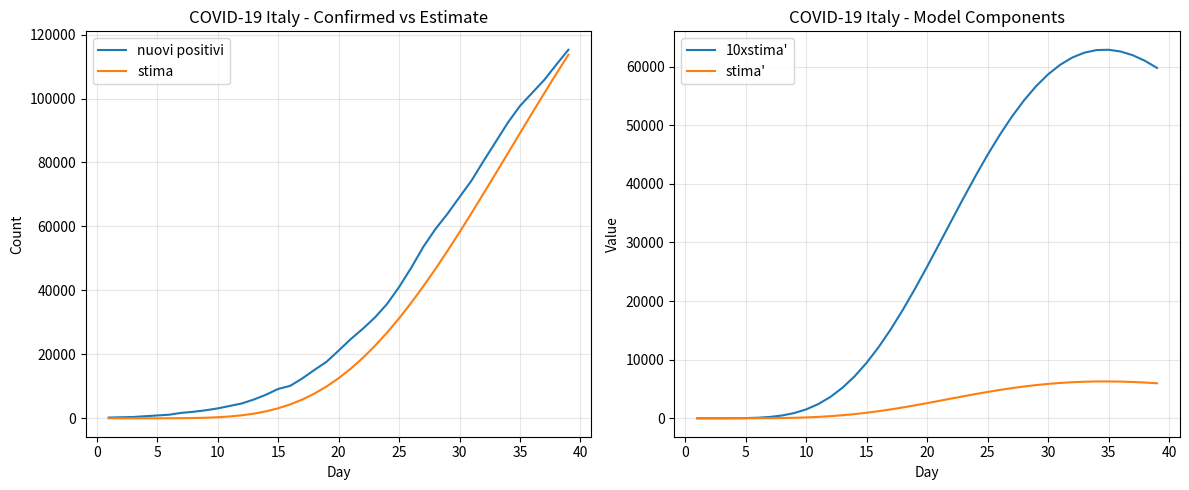

What is the highest value of the nuovi positivi series?

115242.0